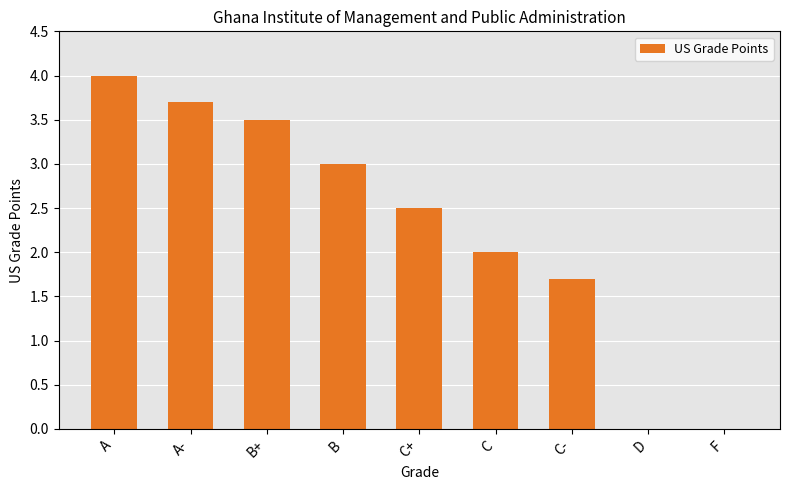

At which label does the data first exceed 2?

A